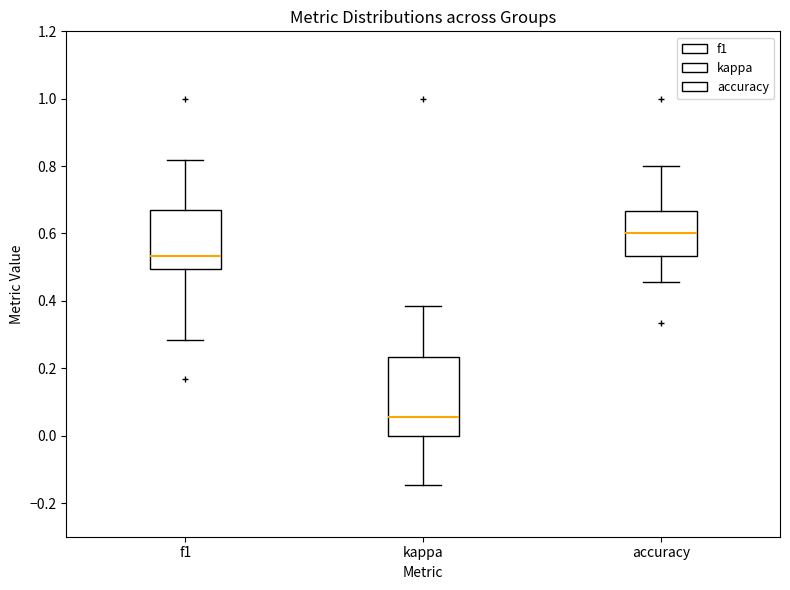

Which box is the tallest, from its lower edge to its upper edge?

kappa